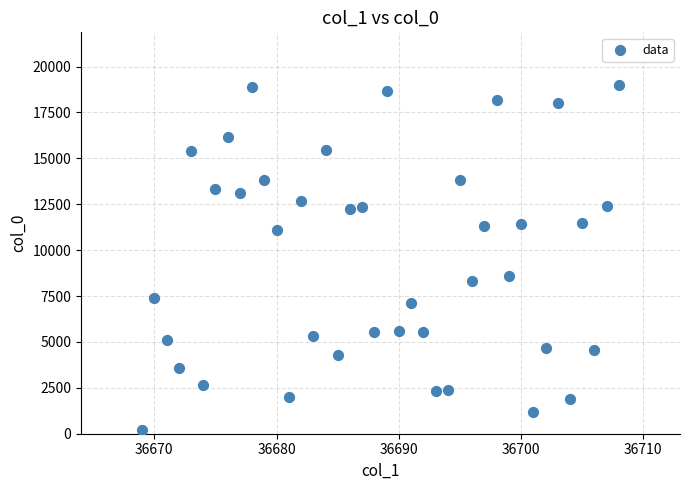

What is the range of Y values (max minus min)?

18814